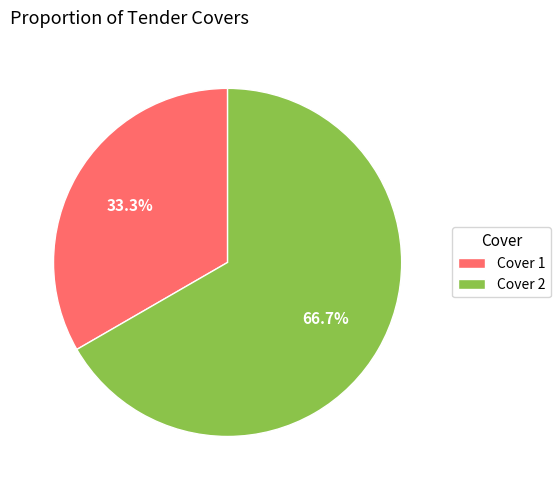

Rank the categories by value from highest to lowest.

Cover 2, Cover 1